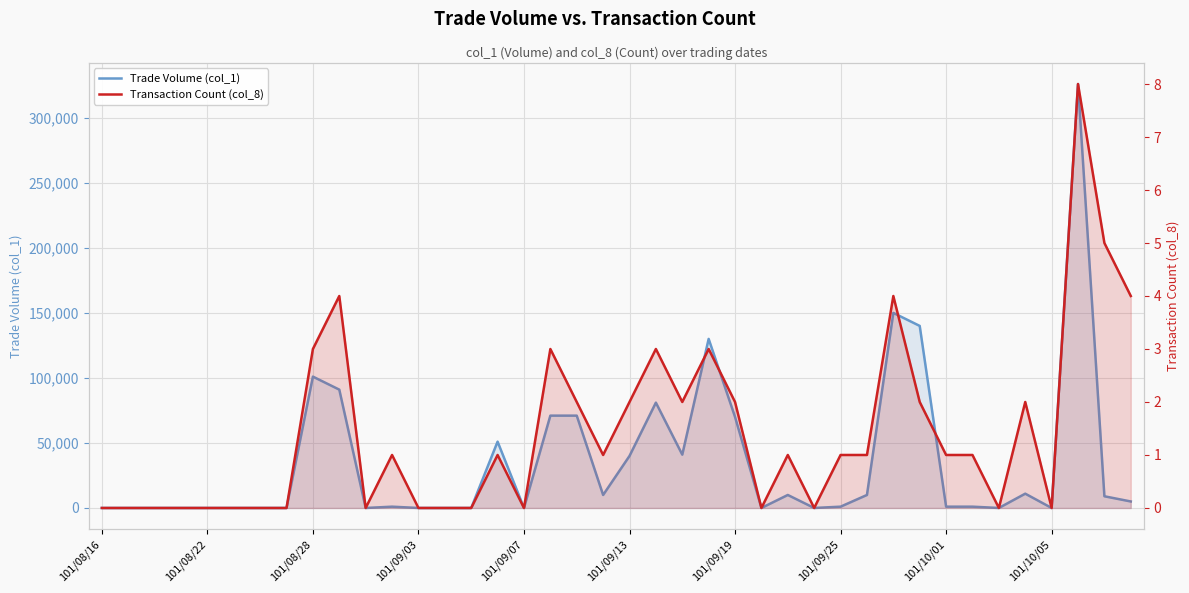

What are all the series names shown in the legend?

Trade Volume (col_1), Transaction Count (col_8)